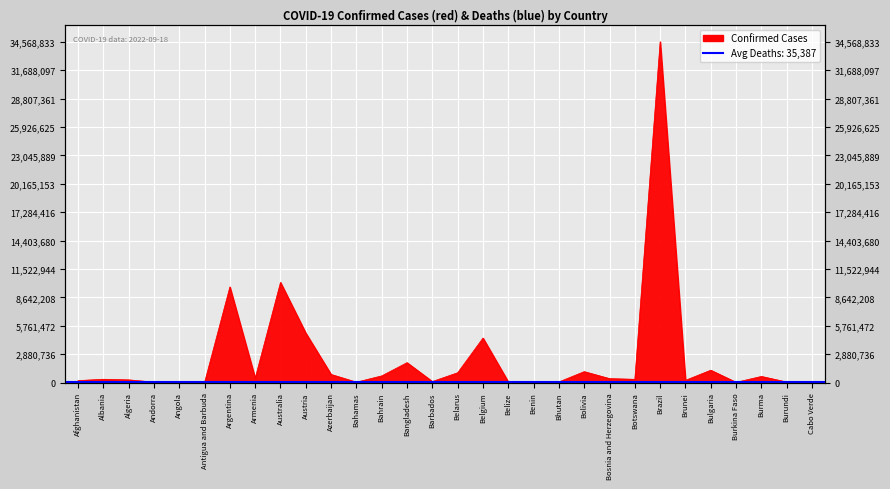

Reading right to left, transcribe all the data shown in this chart.

Cabo Verde=62352	Burundi=49882	Burma=618664	Burkina Faso=21128	Bulgaria=1251331	Brunei=224610	Brazil=34568833	Botswana=326127	Bosnia and Herzegovina=397822	Bolivia=1106900	Bhutan=61419	Benin=27638	Belize=68704	Belgium=4511590	Belarus=994037	Barbados=102119	Bangladesh=2017087	Bahrain=675460	Bahamas=37187	Azerbaijan=819338	Austria=5013900	Australia=10157316	Armenia=439302	Argentina=9697763	Antigua and Barbuda=9008	Angola=103131	Andorra=46147	Algeria=270599	Albania=331459	Afghanistan=197066